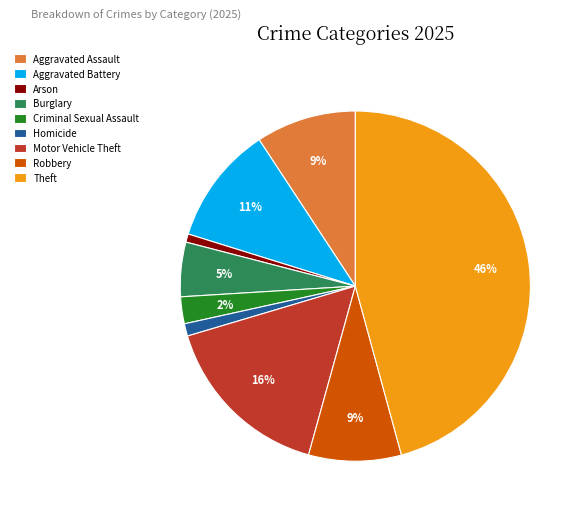

Count the number of slices in the pie.

9